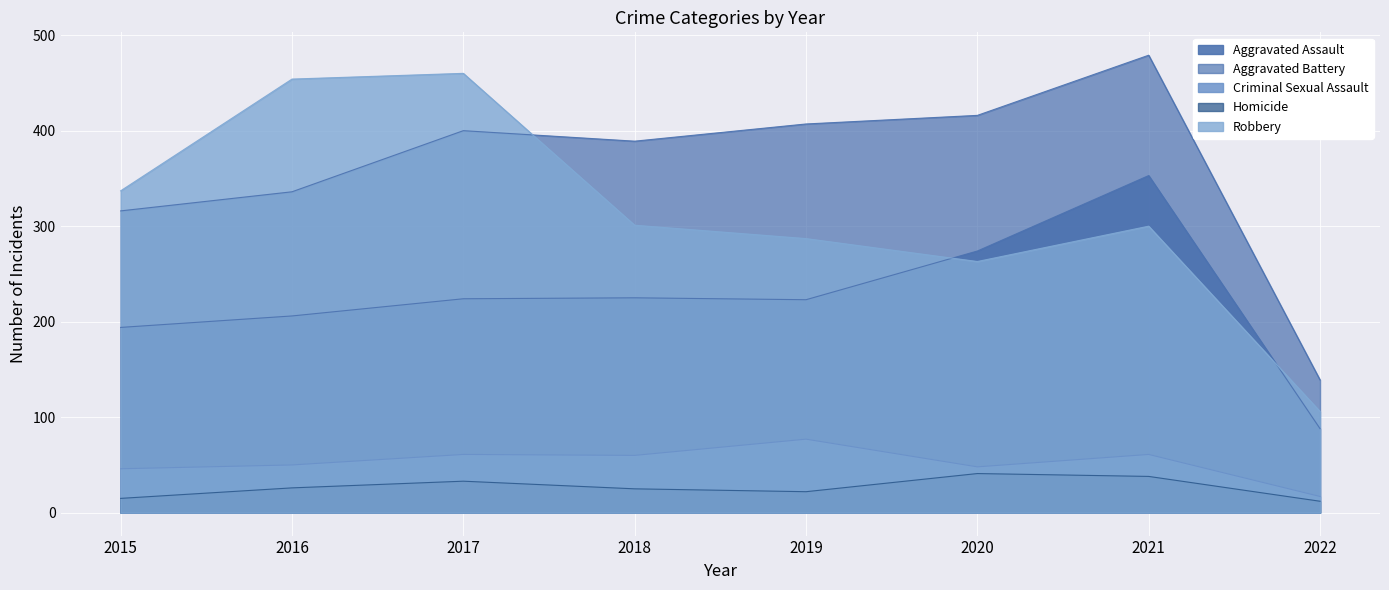

Which series has the largest total across all categories?

Aggravated Battery